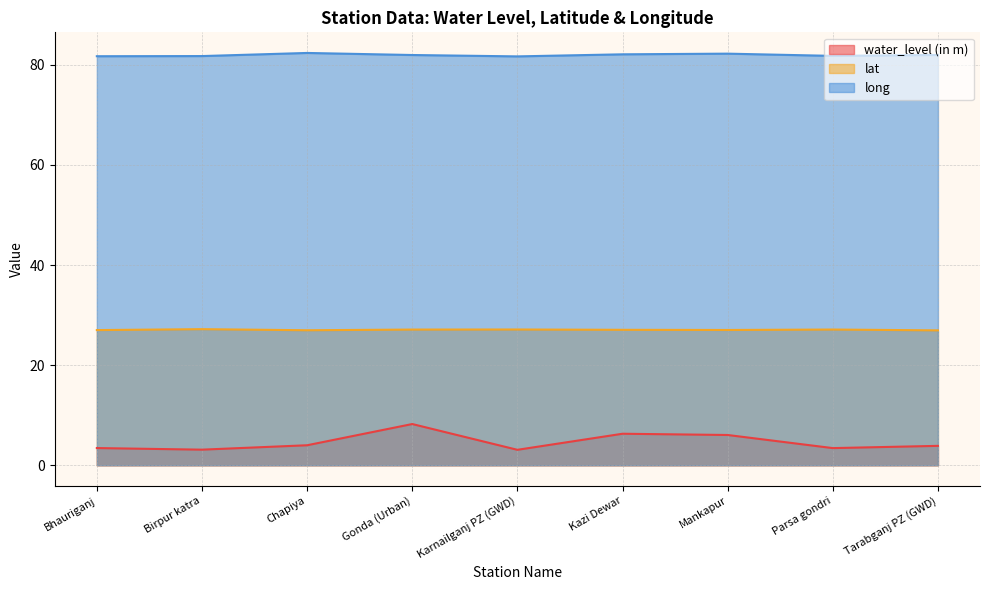

Does the chart display data point markers on the line(s)?

No